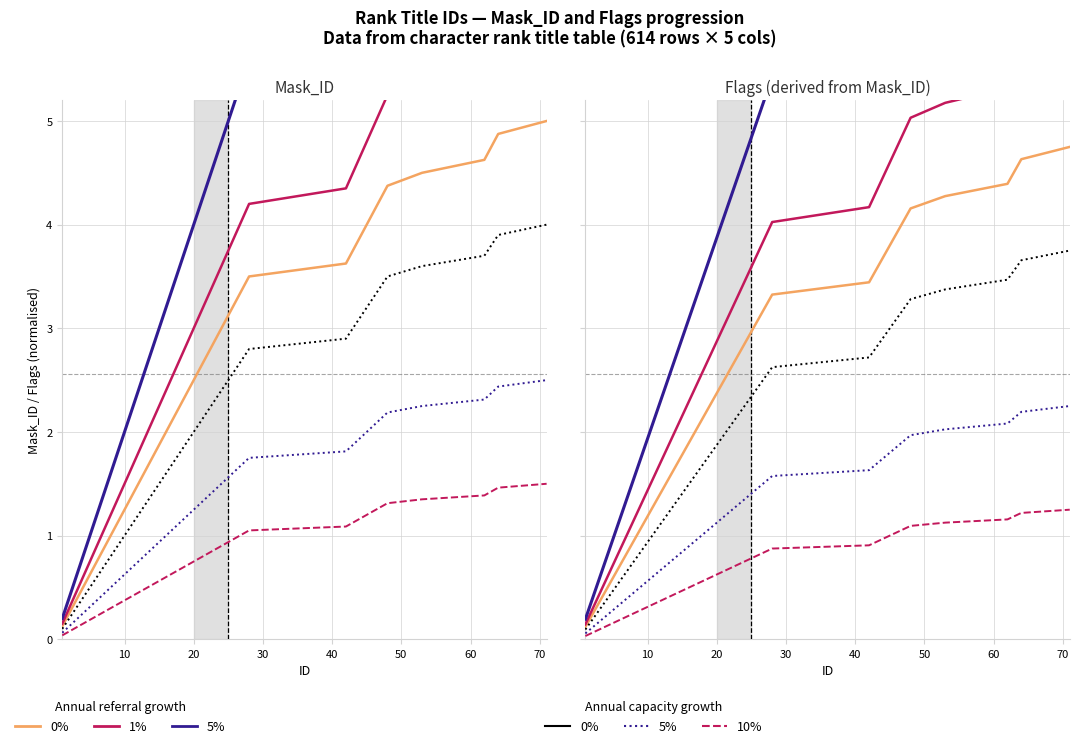

What is the label of the 11th point from the left?

10